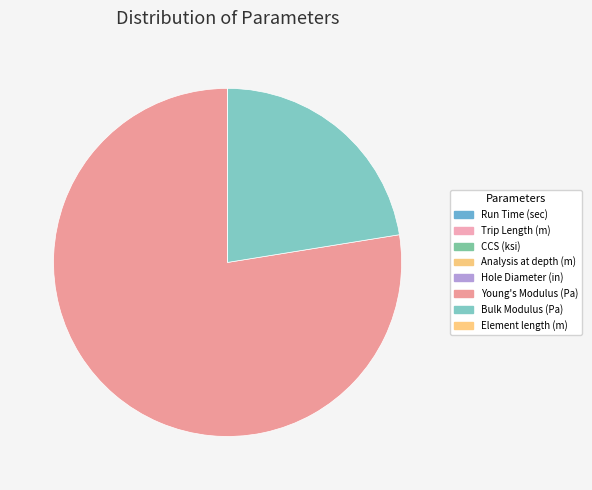

True or false: Trip Length (m) accounts for 9% of the total.

False